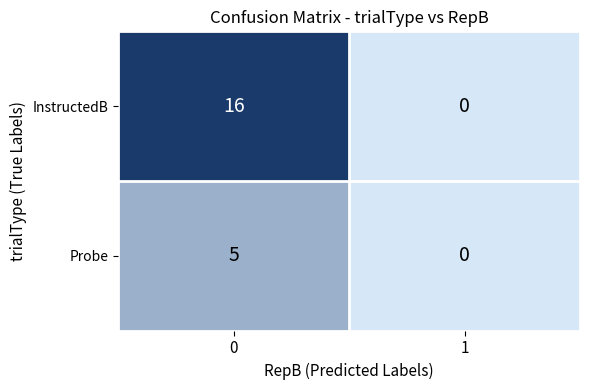

Reading left to right, extract all data points from this chart.

InstructedB: 16	0
Probe: 5	0